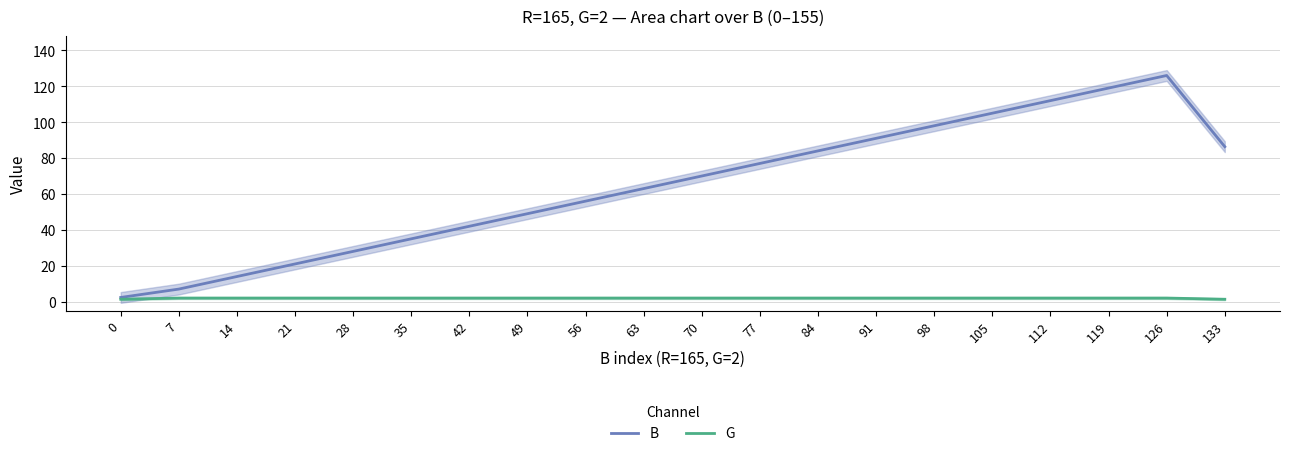

What is the average value of the B series?

64.3